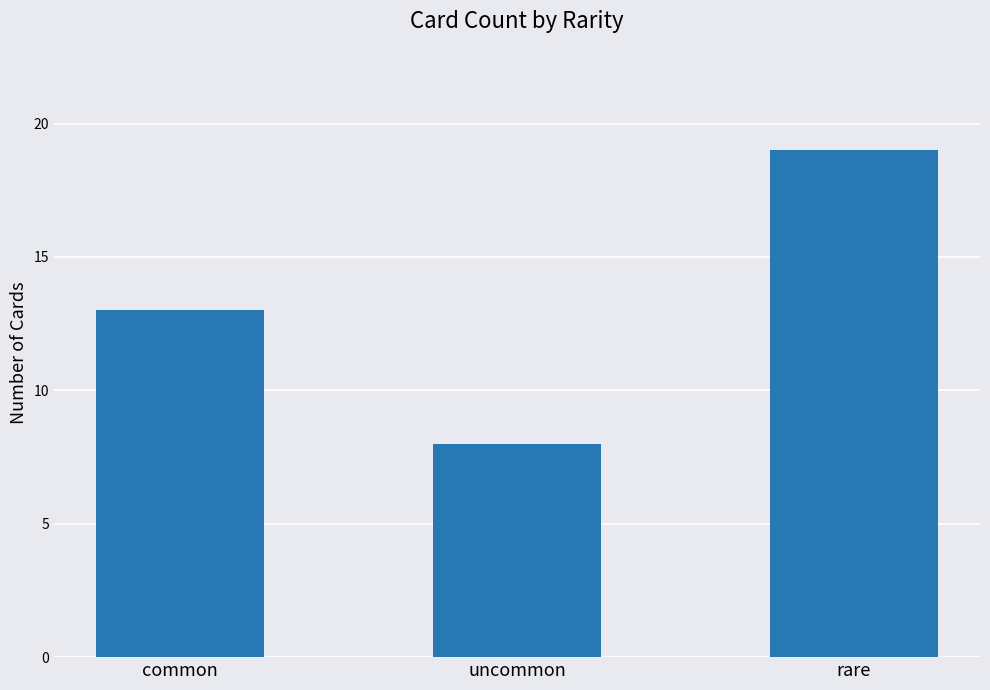

Reading left to right, extract all data points from this chart.

common=13	uncommon=8	rare=19